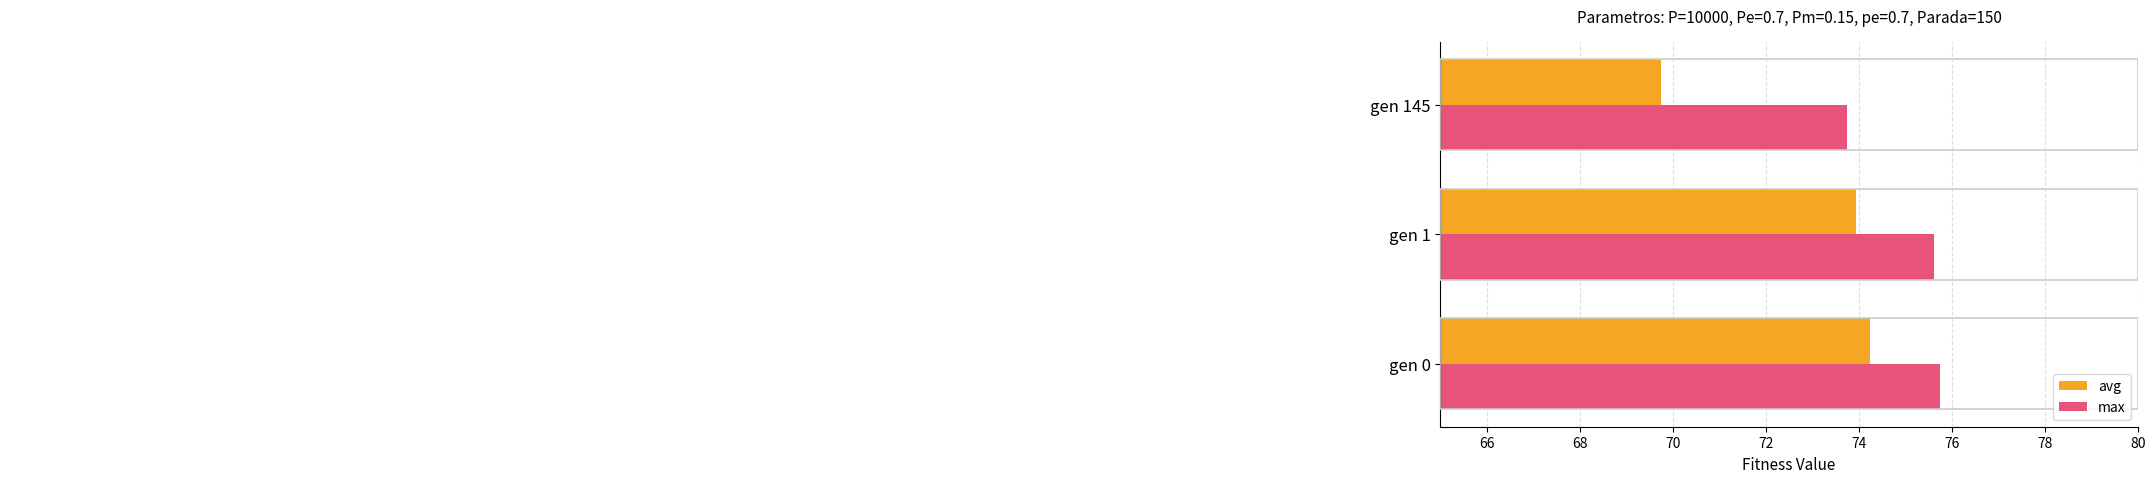

Rank the series by their maximum value, from highest to lowest.

max, avg